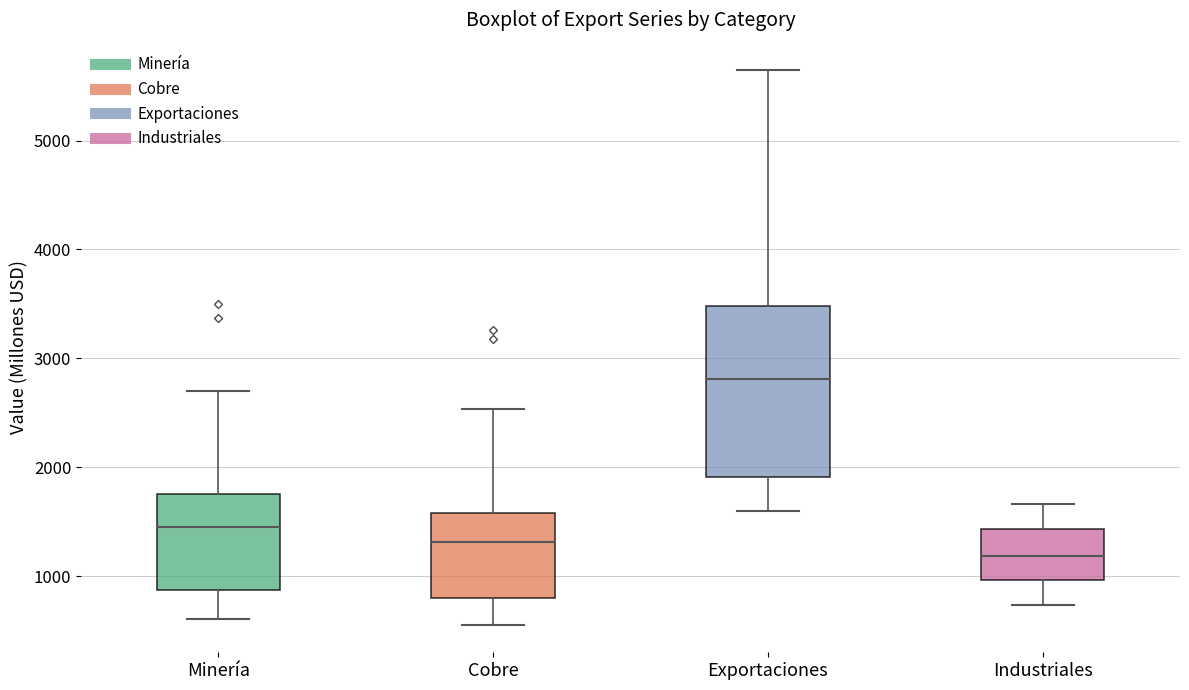

Reading left to right, read every box against the y-axis: the position of its median line, the range the box covers, and the ends of its whiskers. The values are not printed on the chart, so give them approximately, as read against the axis.

Minería: median 1500, box 900 to 1800, whiskers 600 to 2700
Cobre: median 1300, box 800 to 1600, whiskers 600 to 2500
Exportaciones: median 2800, box 1900 to 3500, whiskers 1600 to 5600
Industriales: median 1200, box 1000 to 1400, whiskers 700 to 1700